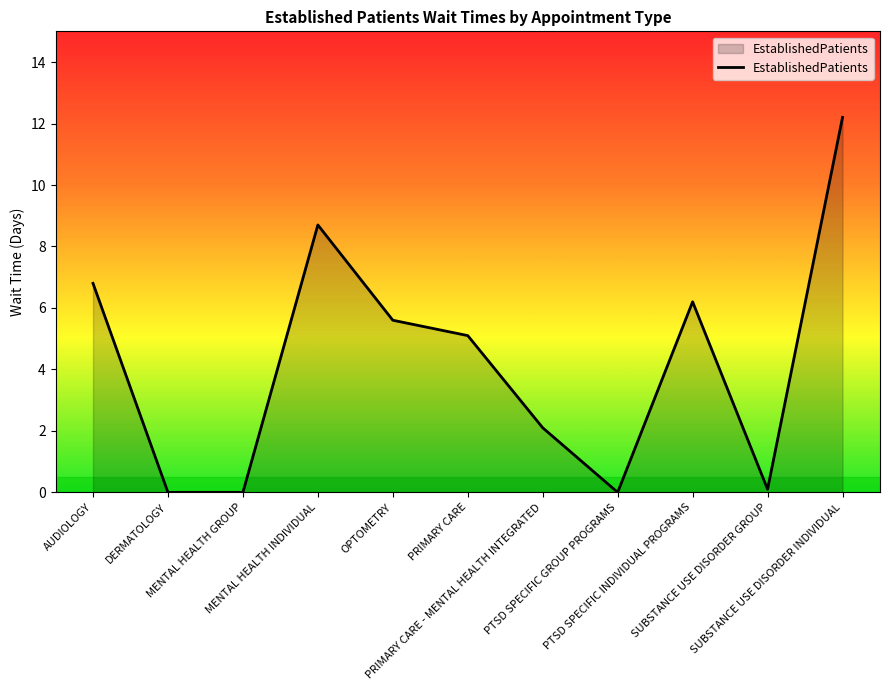

What is the greatest value displayed?

12.2